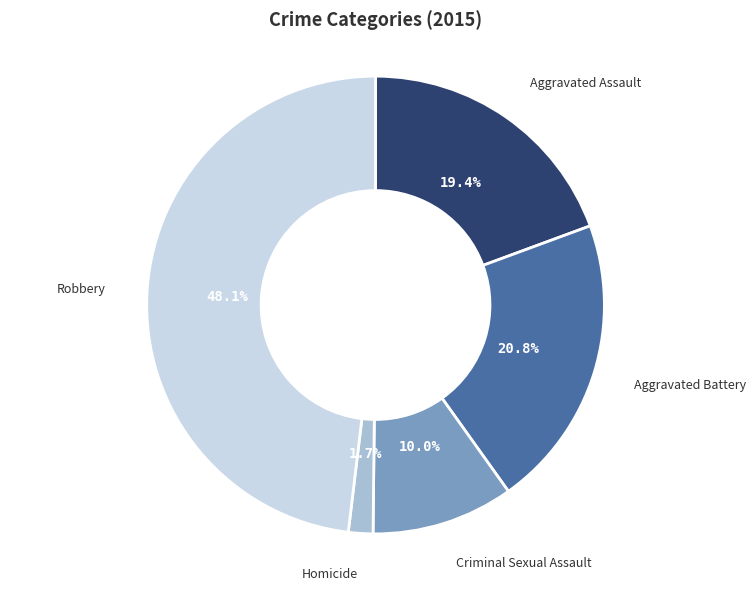

How many slices are in this pie chart?

5